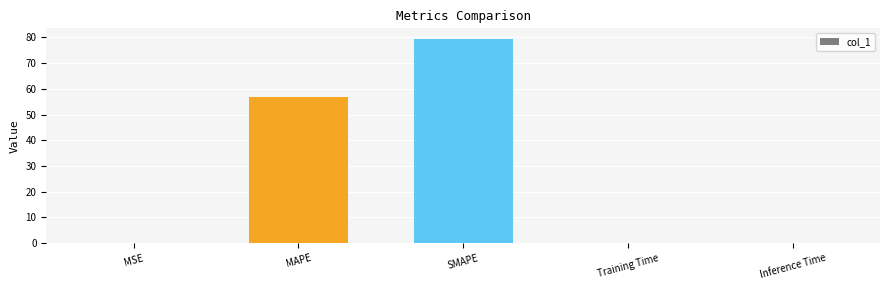

The chart shows a value of 0.0 at Training Time. True or false?

True